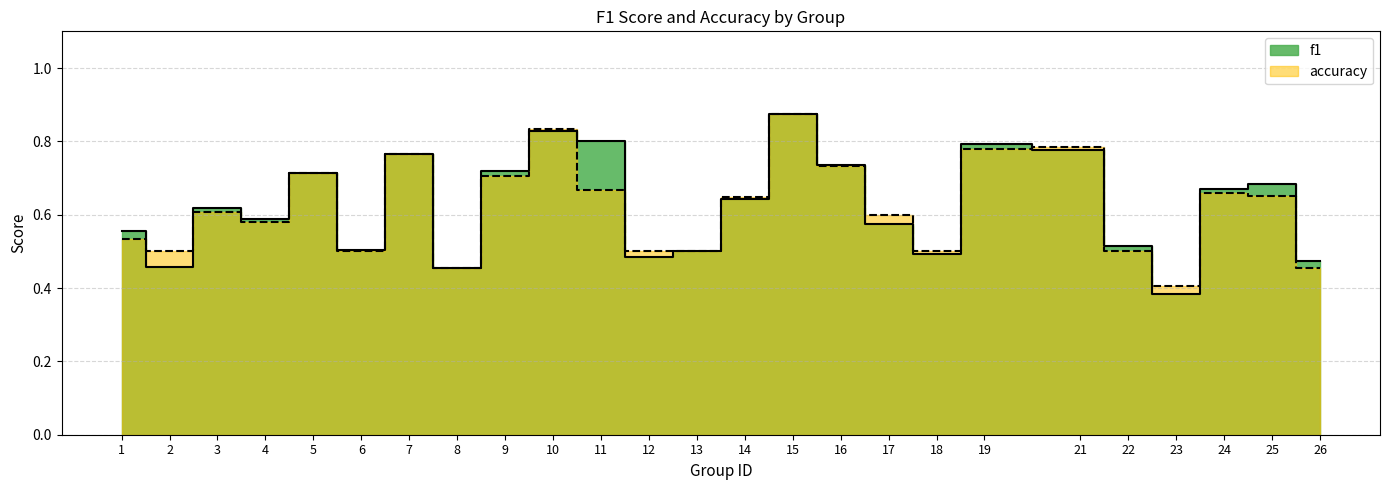

How many interior local valleys does the accuracy series have?

6